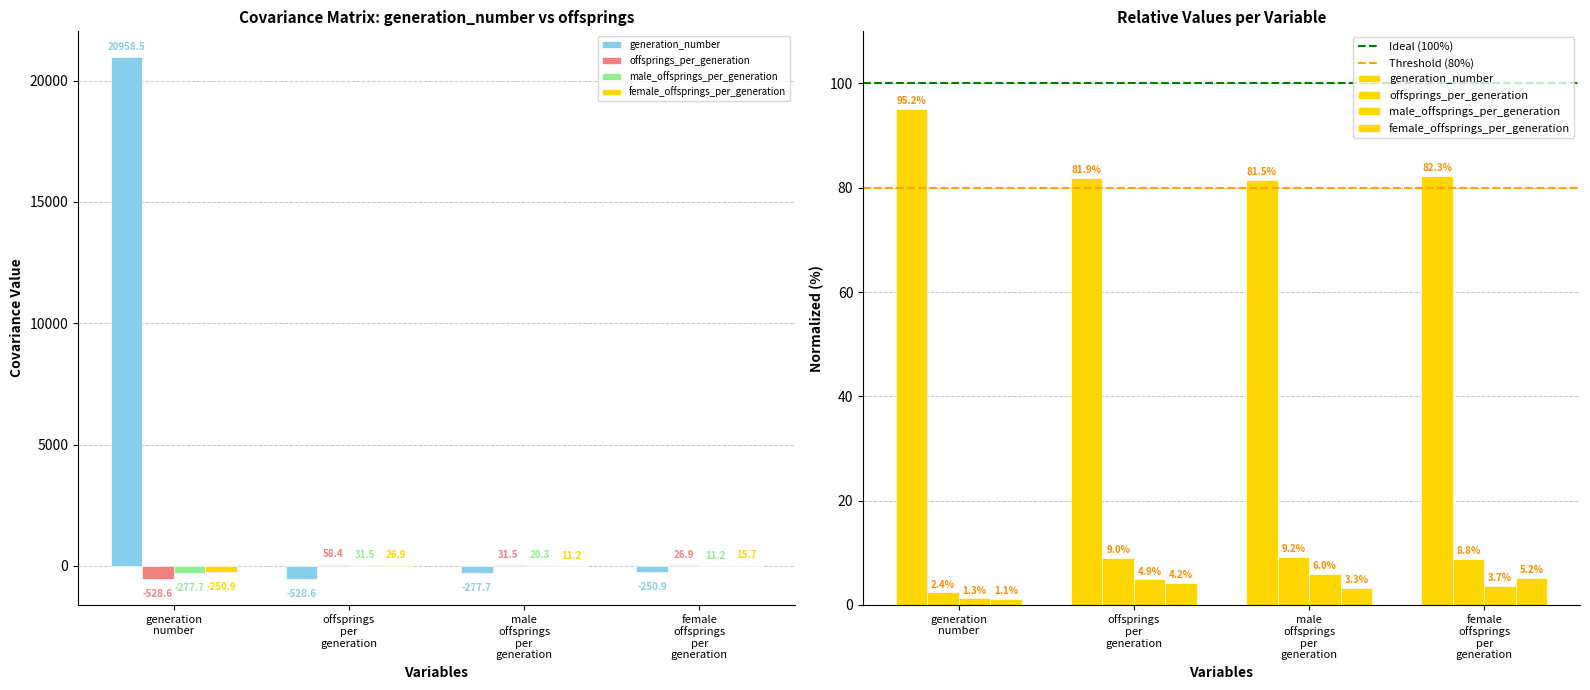

At which category is the sum across all series the highest?

generation number